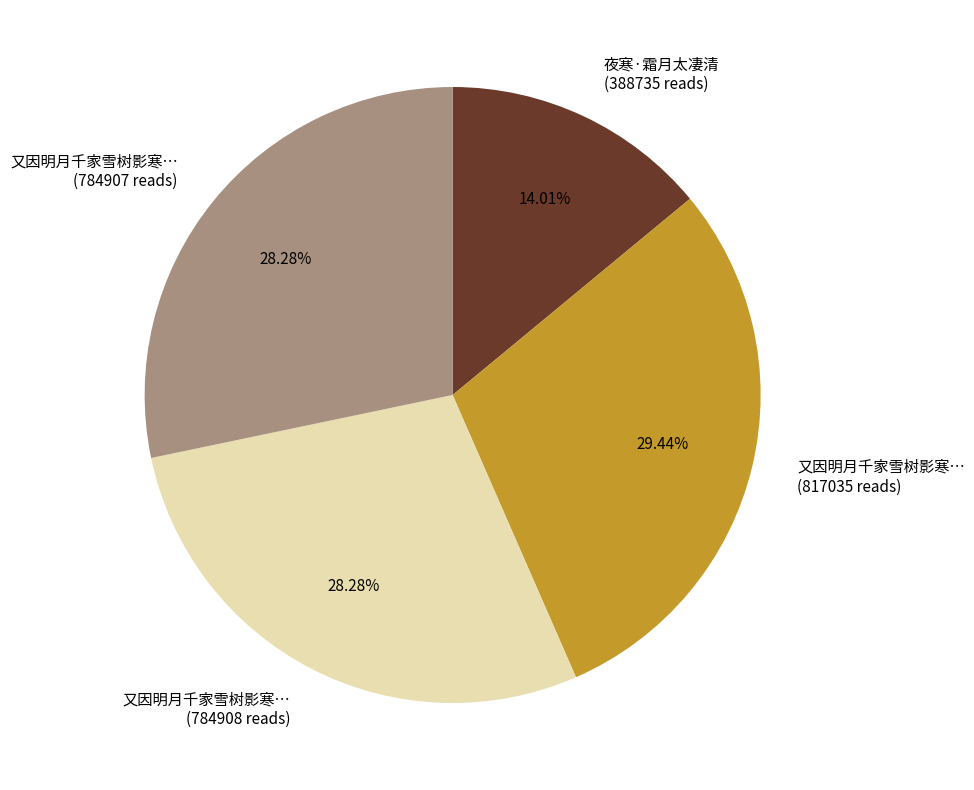

Is there a majority slice in this chart?

No